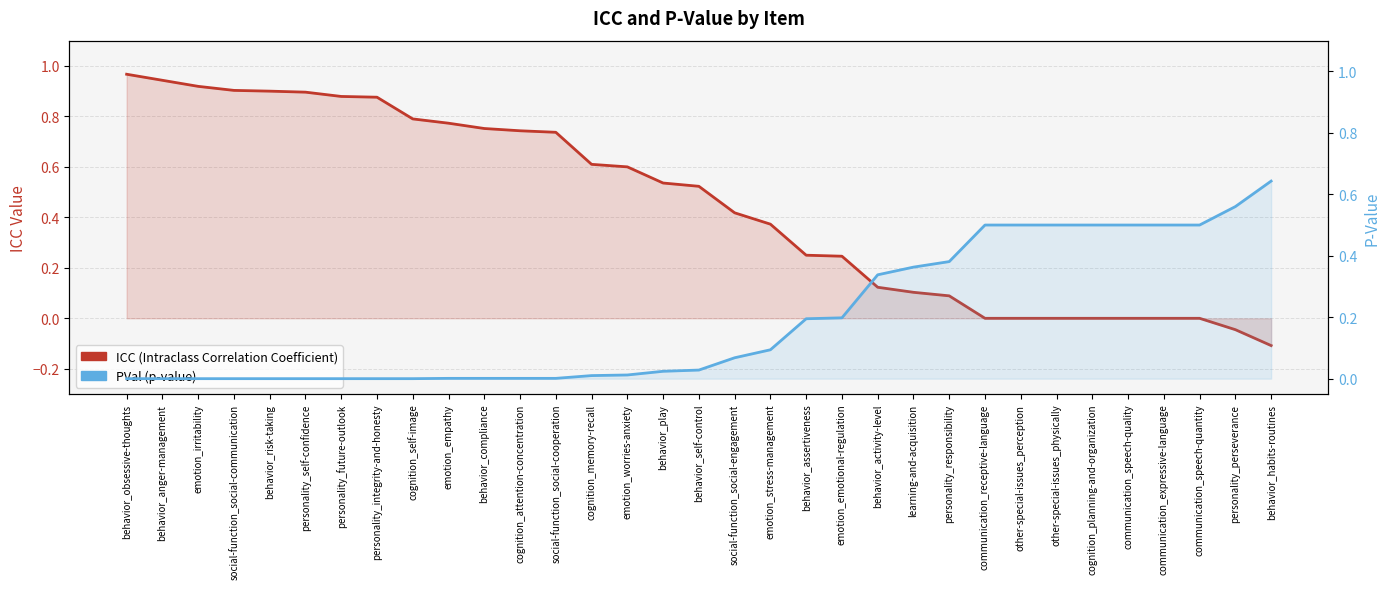

What is the difference between the second highest and second lowest values in the ICC (Intraclass Correlation Coefficient) series?

1.0